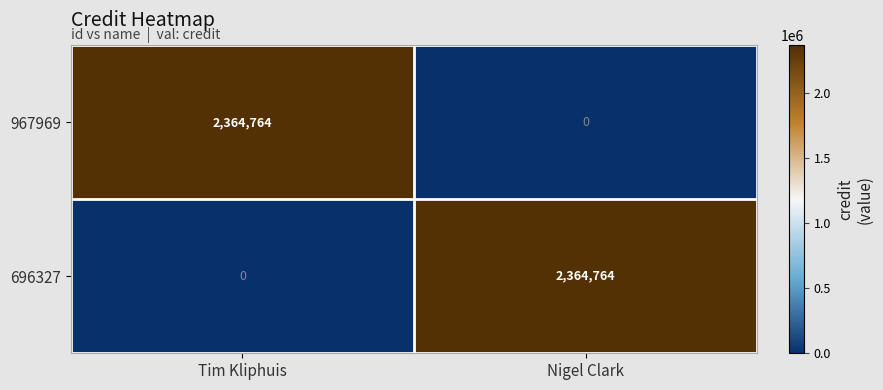

How many distinct data groups are displayed?

2